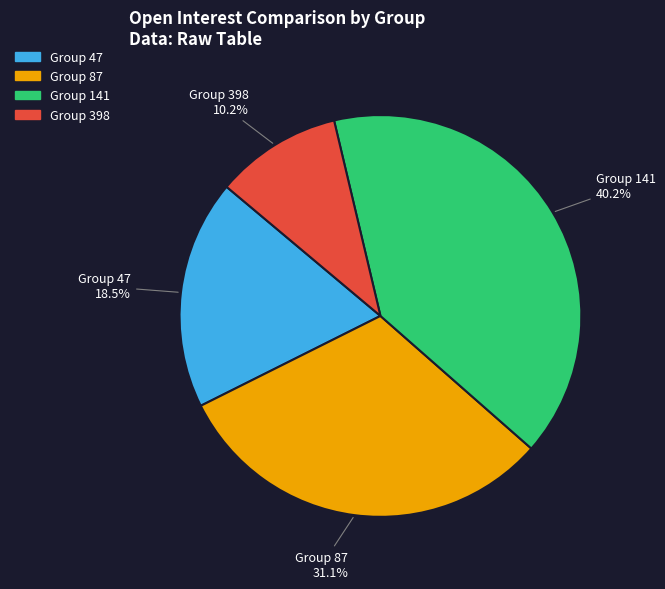

Is there any slice that represents more than half of the pie?

No